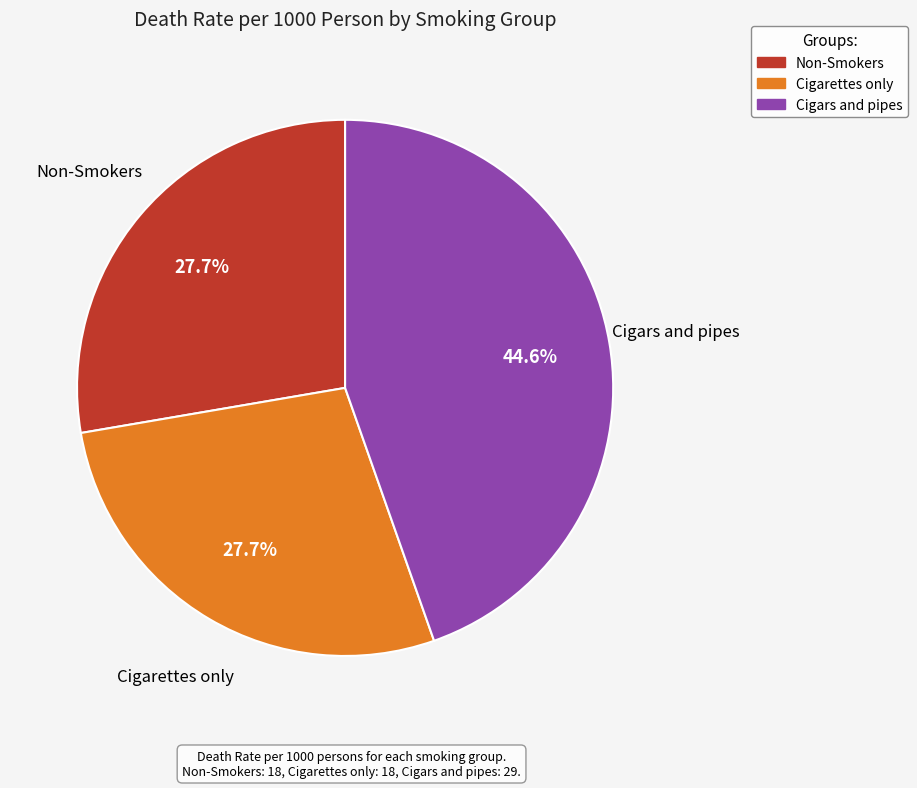

The Cigars and pipes slice represents 39% of the pie. True or false?

False